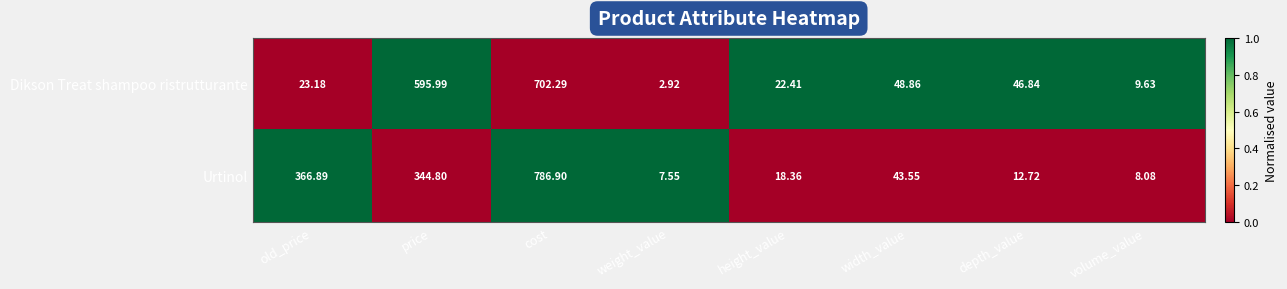

Which series has the widest spread of values?

Urtinol